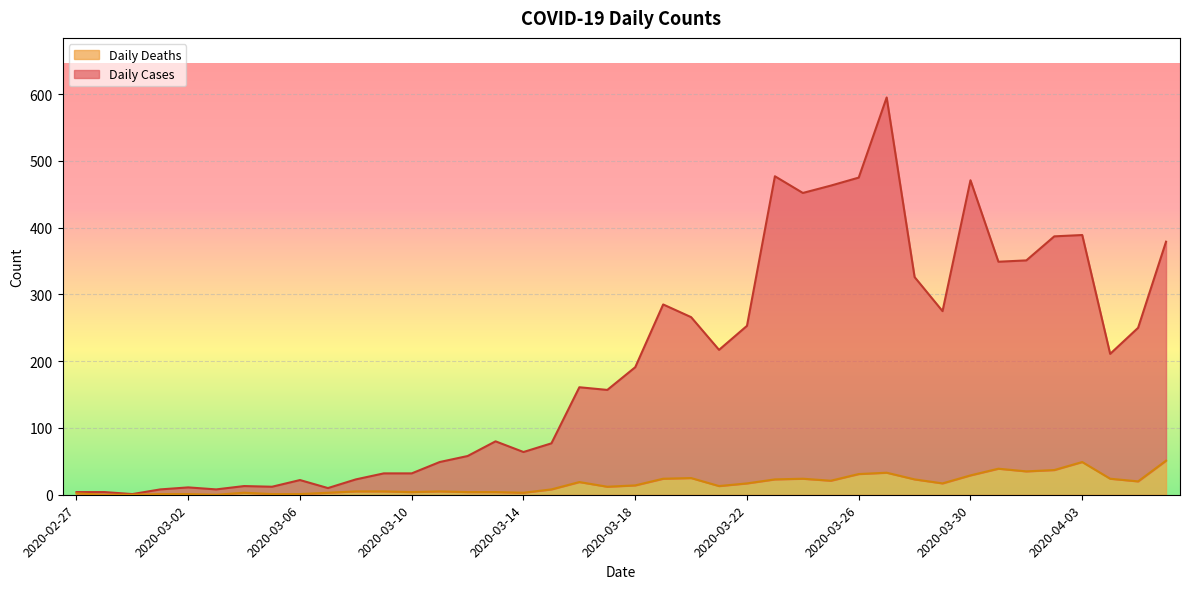

At which label is Daily Deaths closest to 25?

2020-03-20